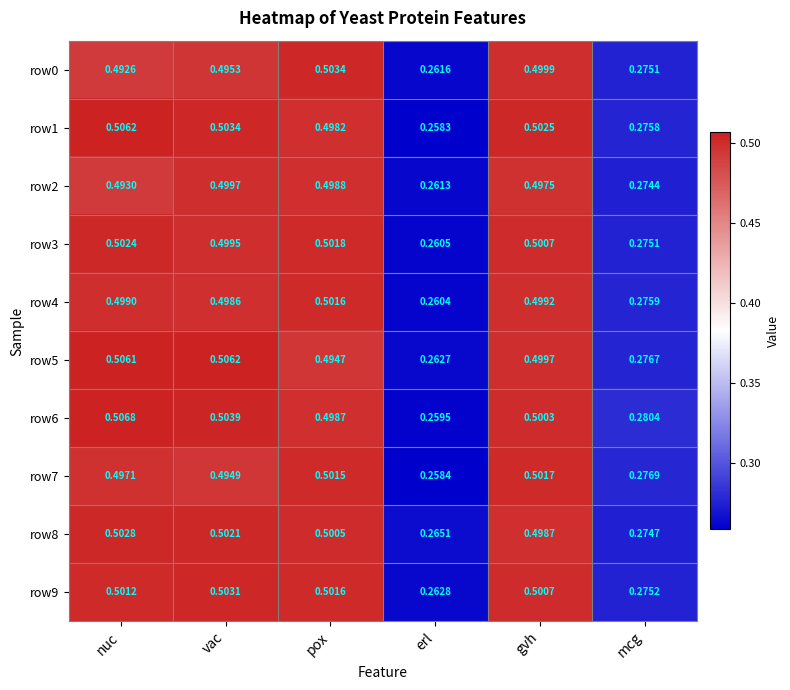

At which category does the chart reach its peak across all series?

nuc